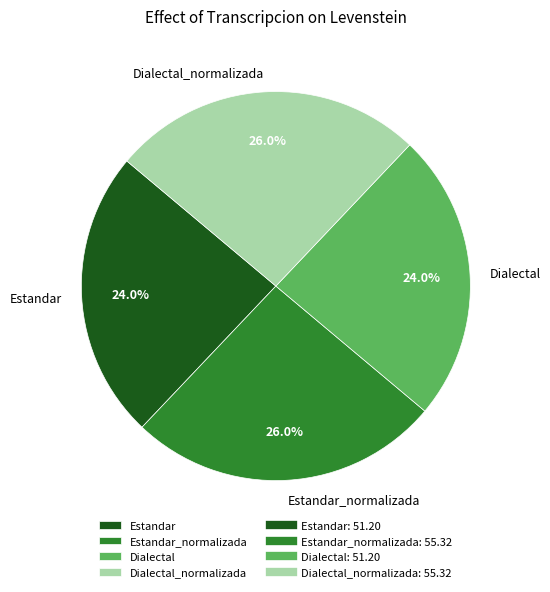

Is Estandar_normalizada the majority of the pie?

No